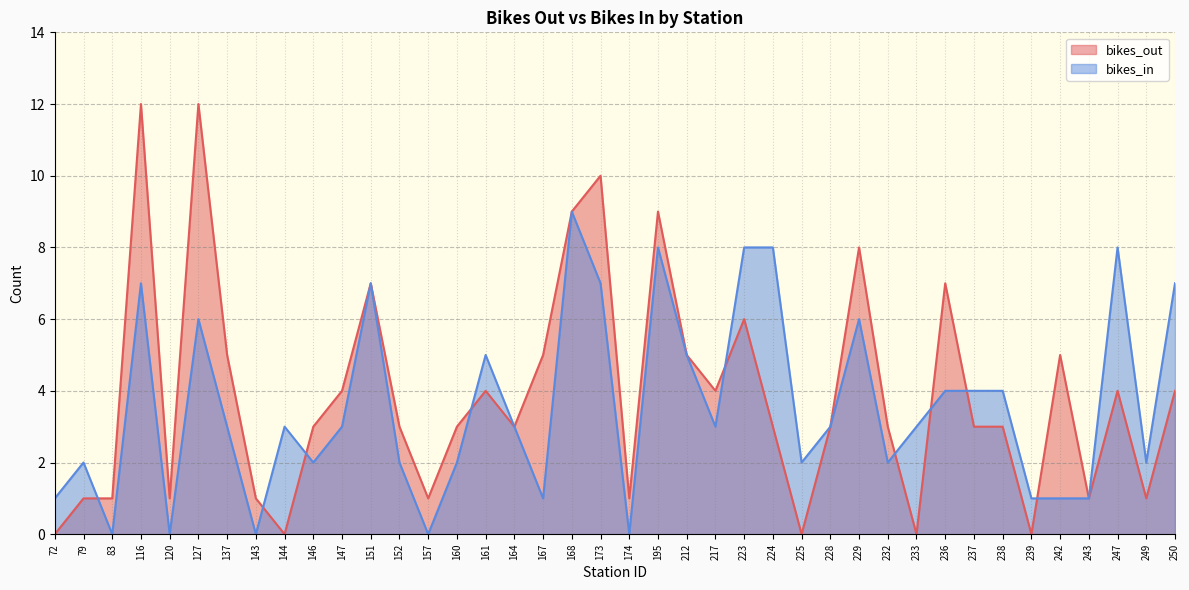

What is the total value across all series at 228?

6